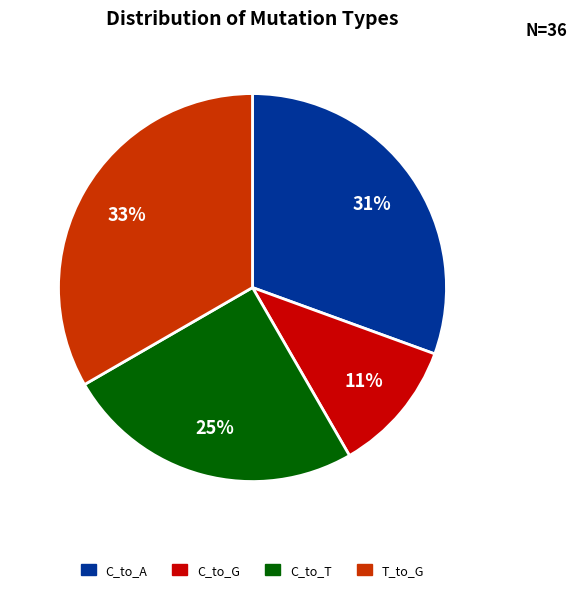

Is there a majority slice in this chart?

No